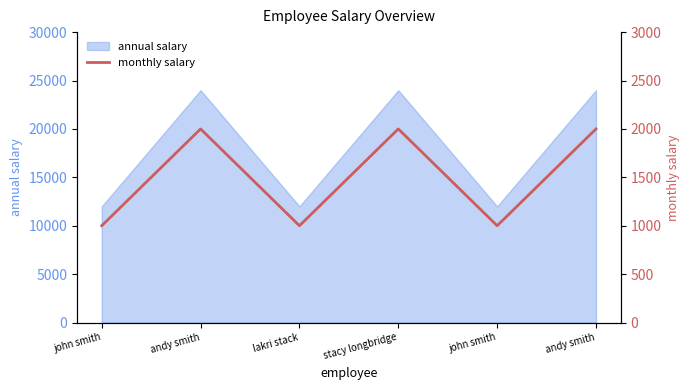

How many interior local peaks (higher than both neighbors) does the data have?

2